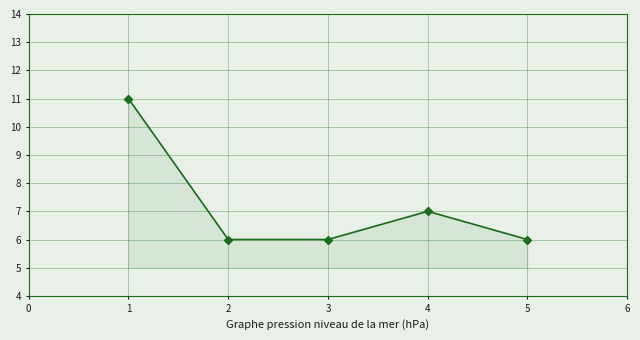

Approximately how many times larger is the value at 2 compared to 4?

0.9